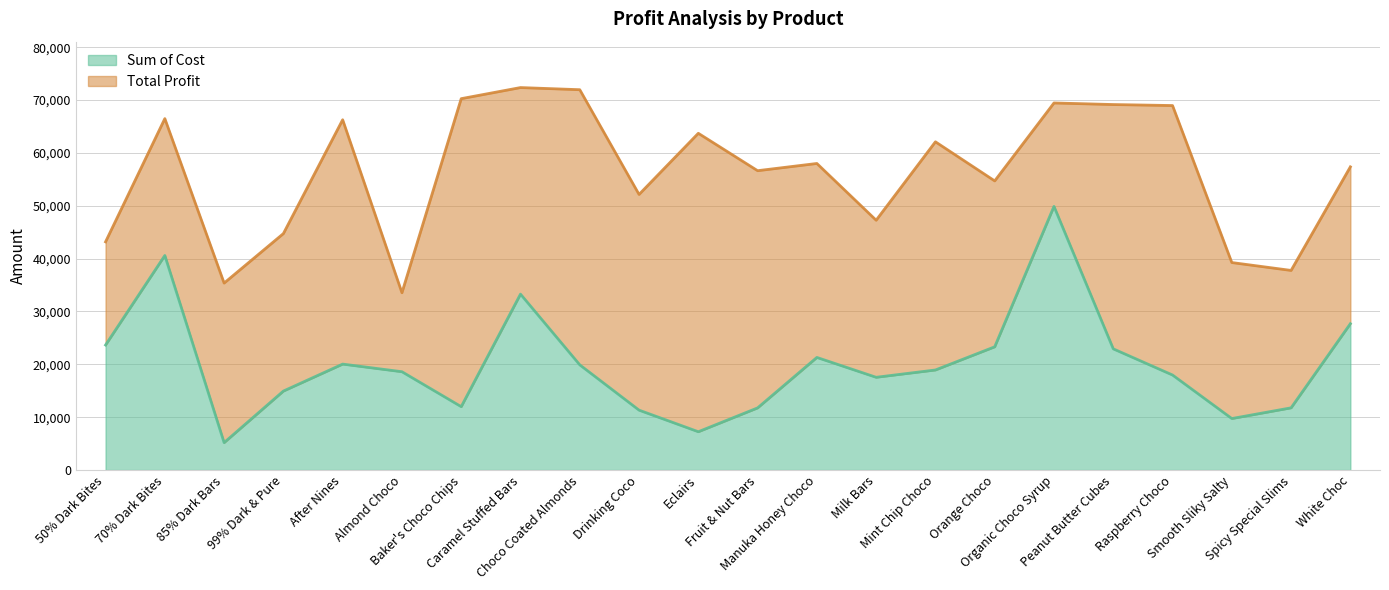

What is the label of the 12th point from the right?

Eclairs